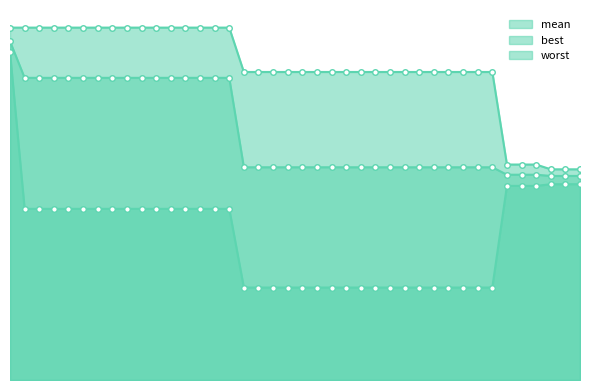

Rank the series at 8 from lowest to highest value.

best, mean, worst